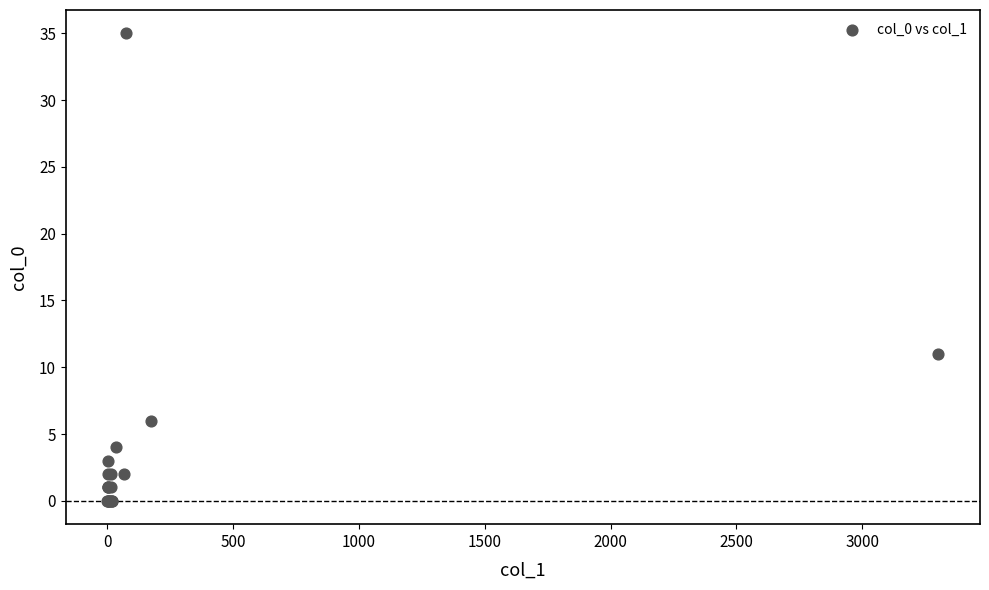

What Y value in the scatter plot is closest to 17?

11